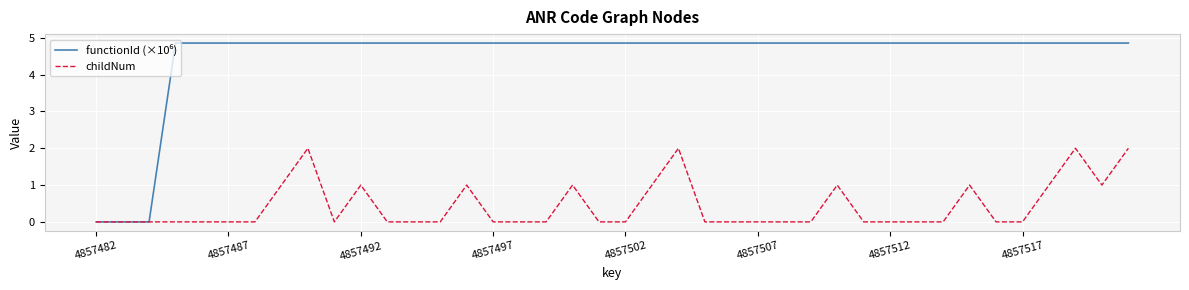

Is this an area chart (filled region under the line)?

No